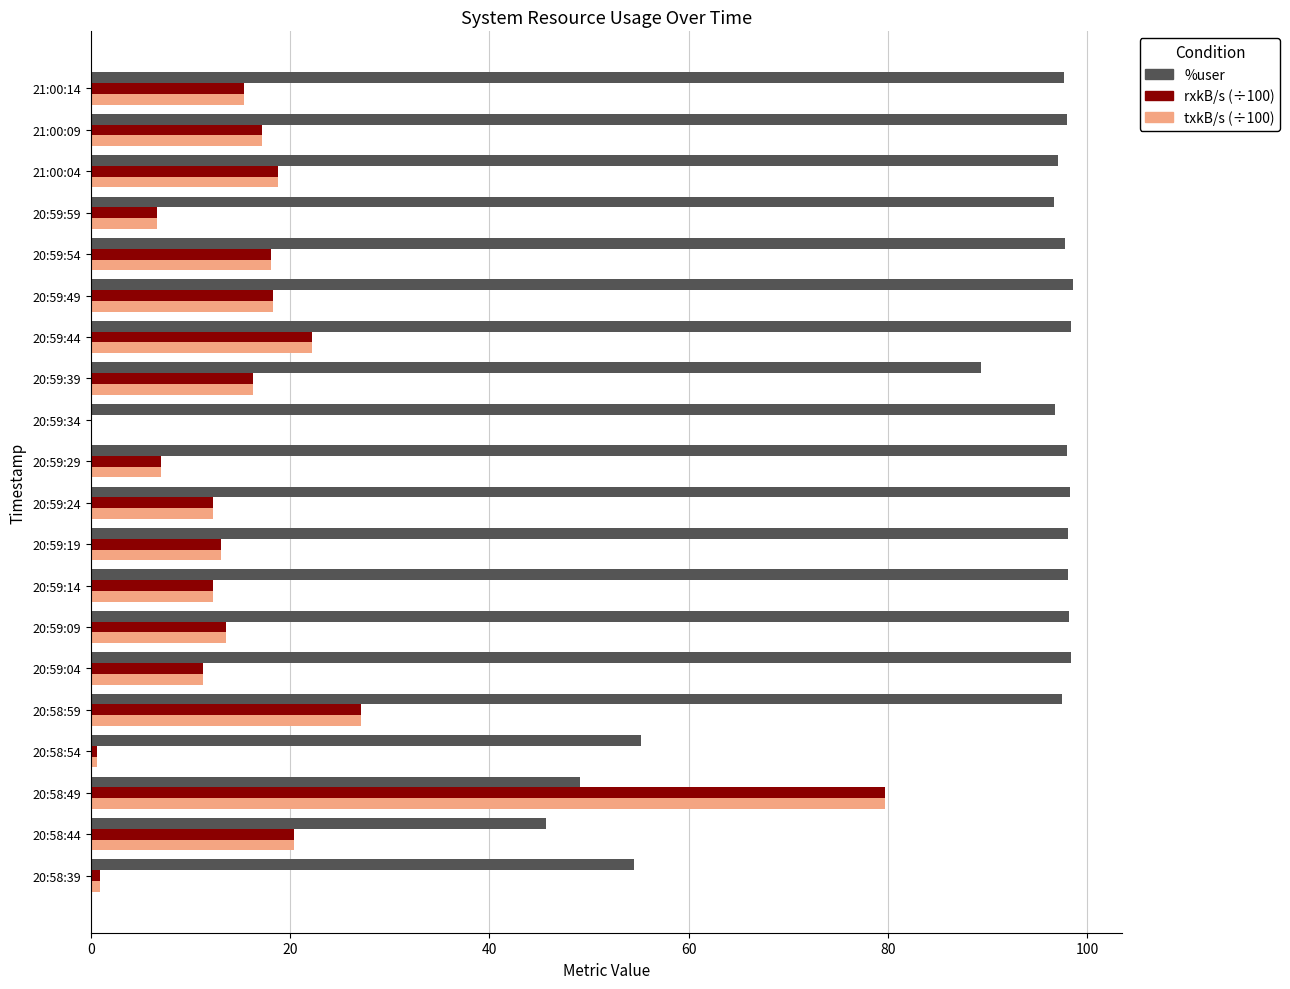

The value of txkB/s (÷100) at 20:59:19 is 6.6. True or false?

False